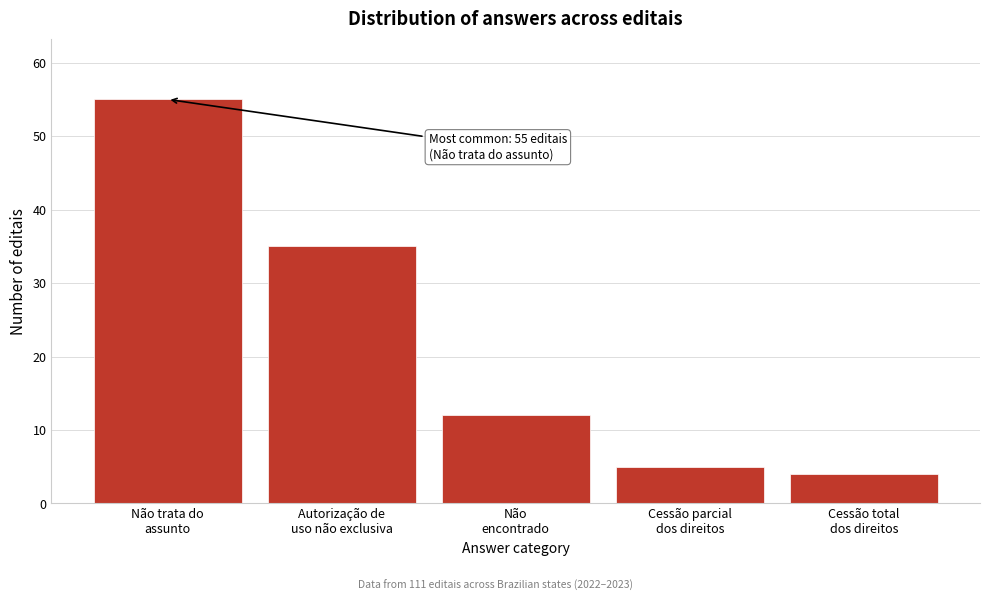

Reading right to left, transcribe all the data shown in this chart.

4	5	12	35	55